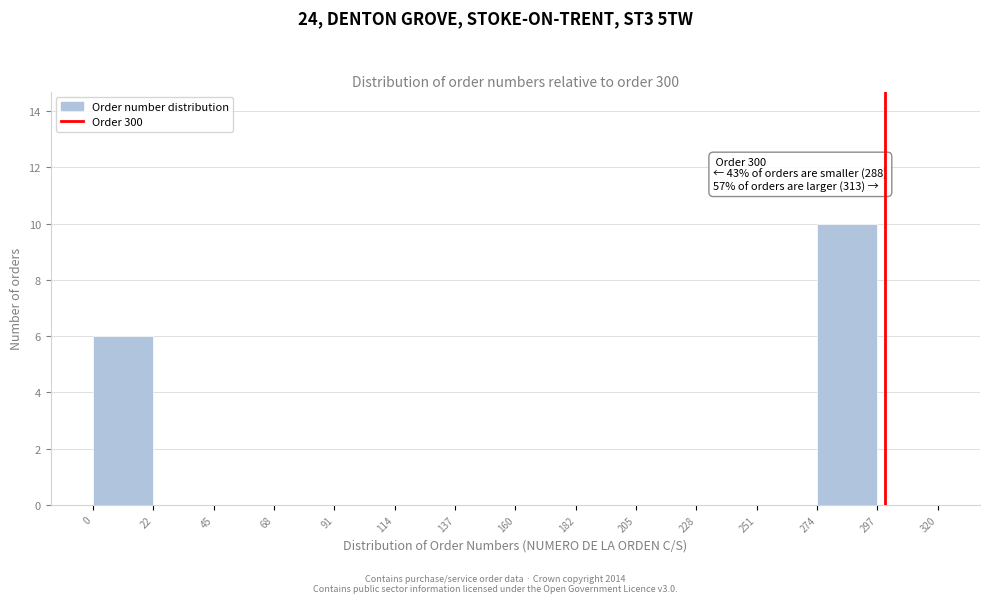

Which range on the x-axis has the tallest bar?

297 to 320